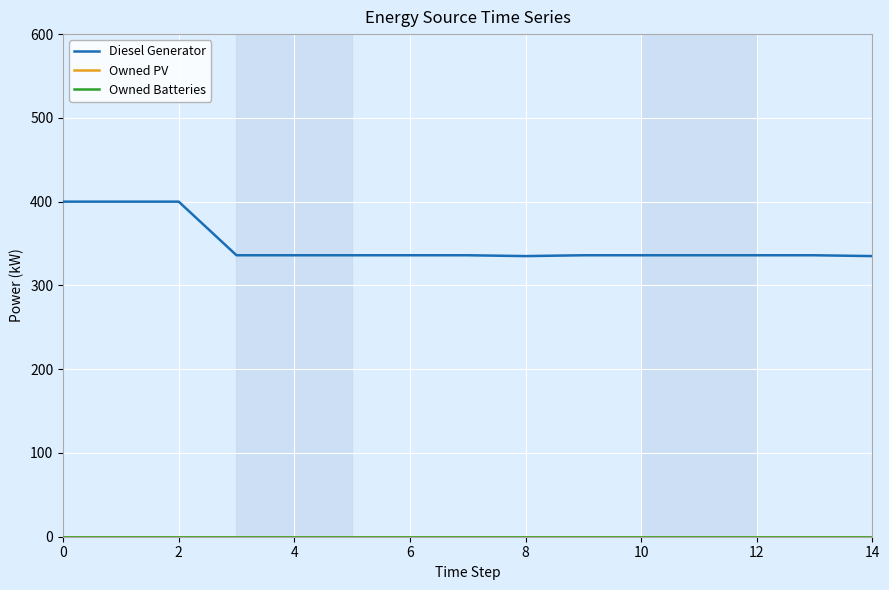

True or false: Owned PV has more than 1 points higher than both neighbors.

False